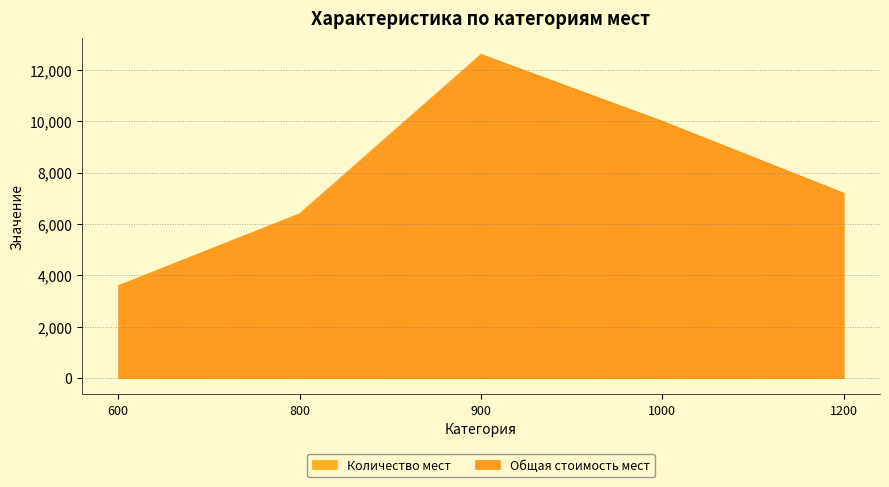

What is the difference between the Общая стоимость мест values at 1200 and 600?

3600